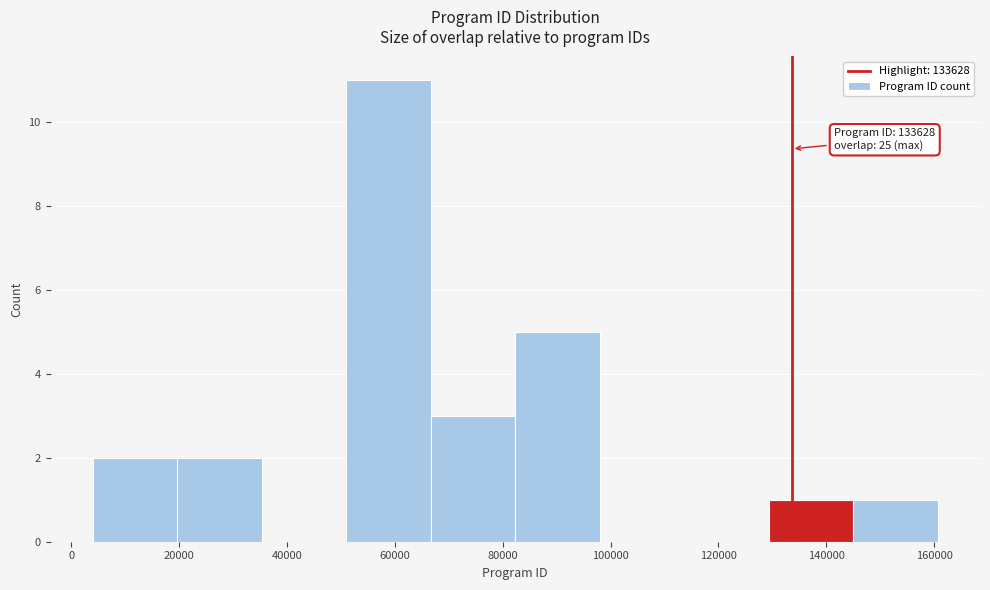

Over which range of the x-axis is the bar tallest?

50000 to 66000